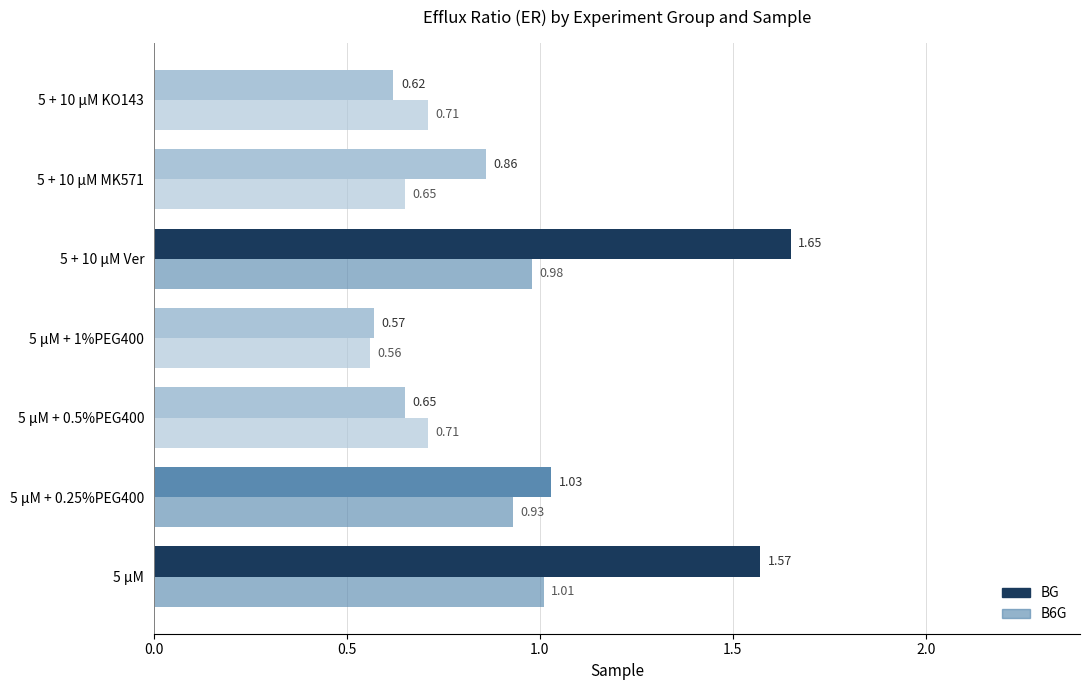

How many bars are there in total?

14